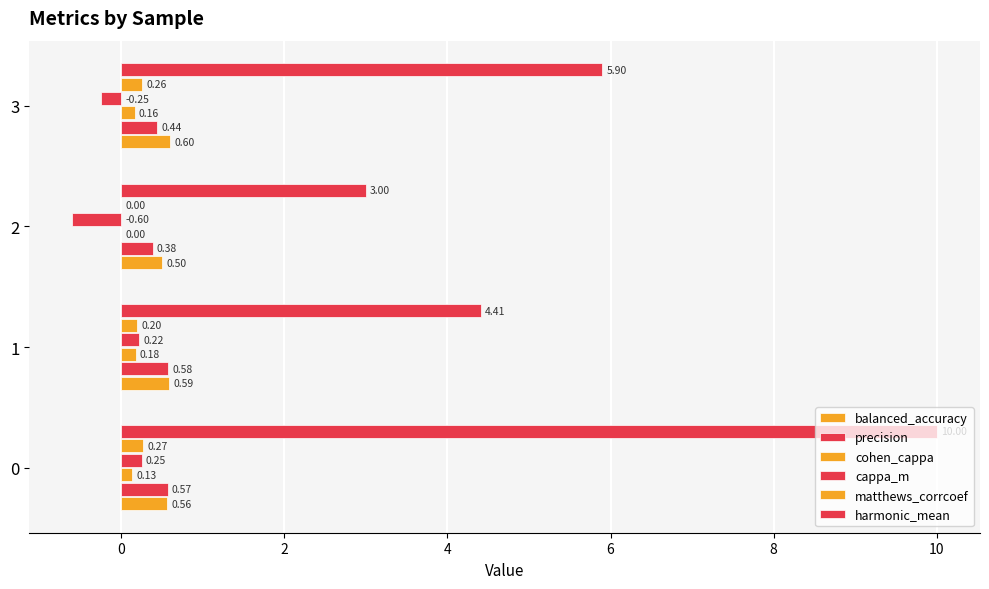

Reading right to left, what are all the values shown in this chart?

balanced_accuracy: 0.6	0.5	0.6	0.6
precision: 0.4	0.4	0.6	0.6
cohen_cappa: 0.2	0.0	0.2	0.1
cappa_m: -0.2	-0.6	0.2	0.2
matthews_corrcoef: 0.3	0.0	0.2	0.3
harmonic_mean: 5.9	3.0	4.4	10.0